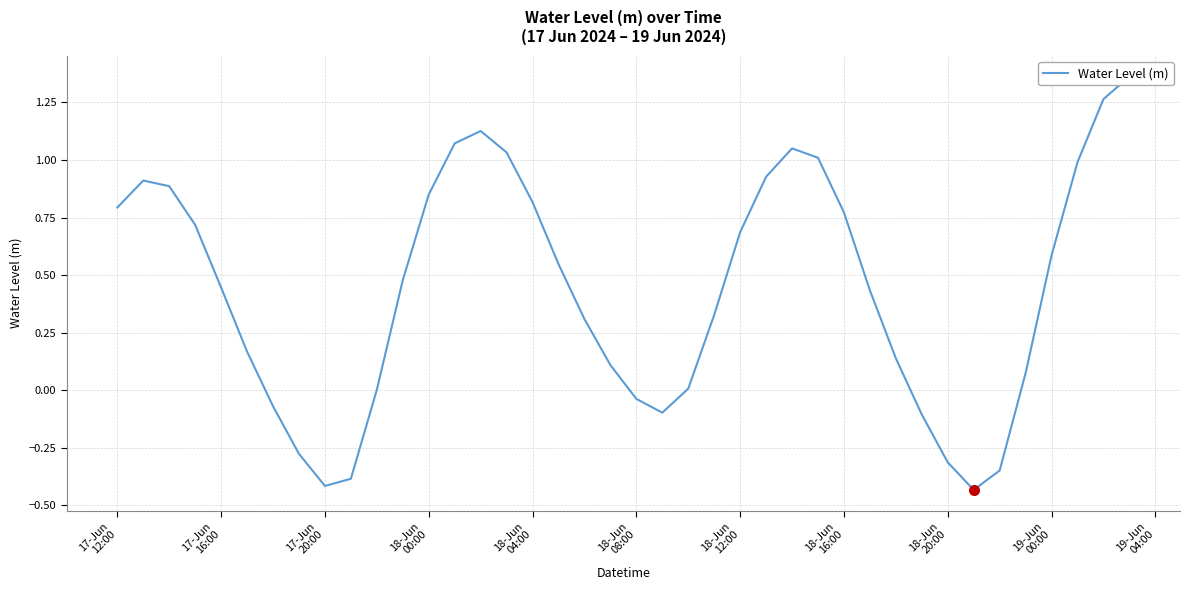

What is the difference between the maximum and minimum values?

1.8